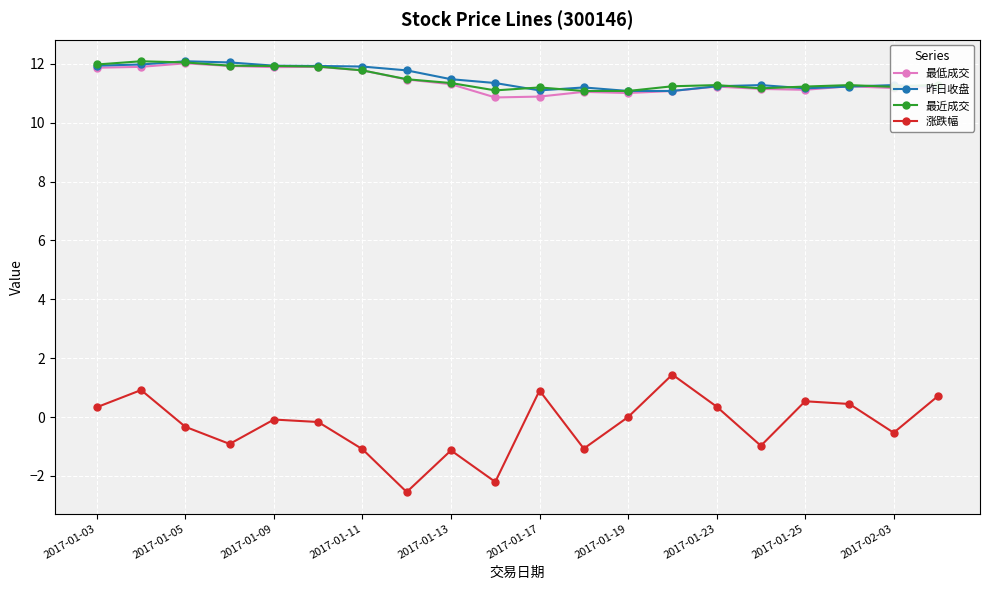

What is the value of the 昨日收盘 point at the 16th from the left?

11.3